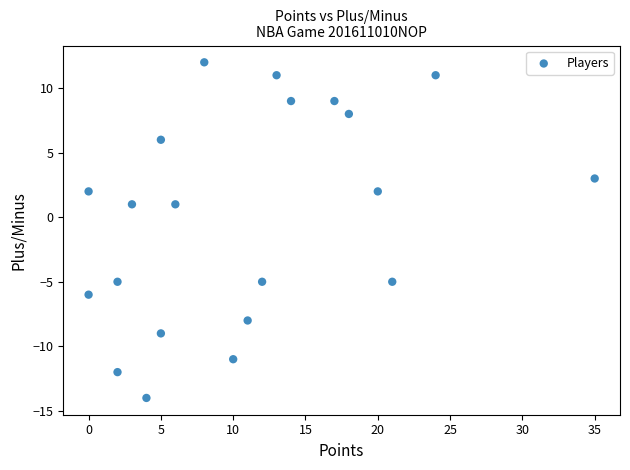

What is the range of X values (max minus min)?

35